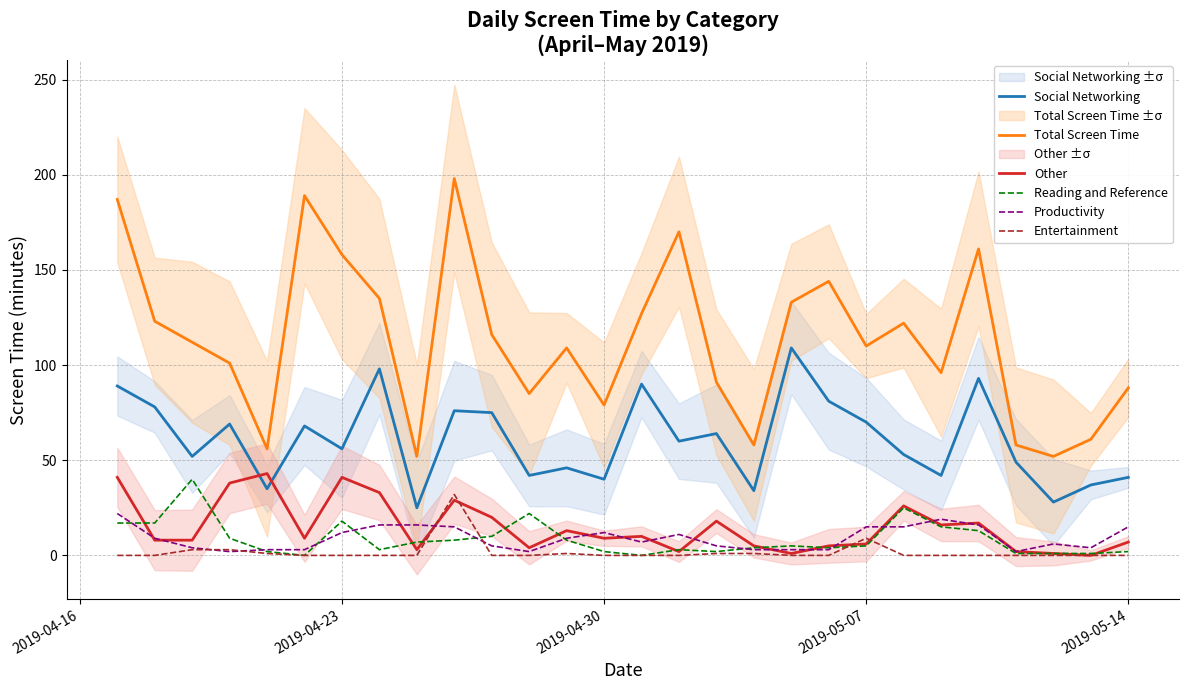

How many times do Entertainment and Reading and Reference cross each other?

4